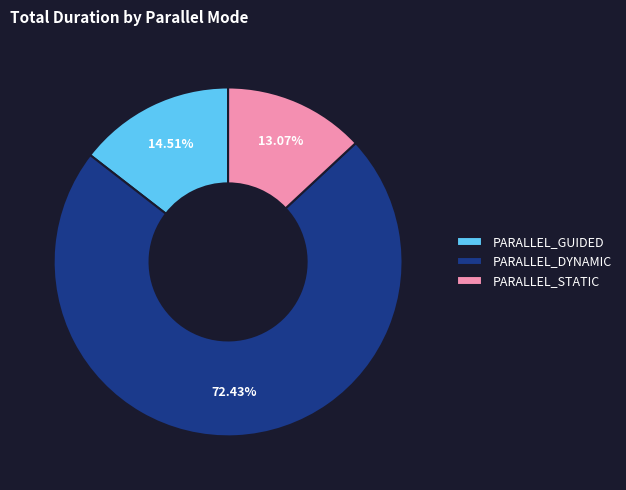

Does any single category account for the majority?

Yes